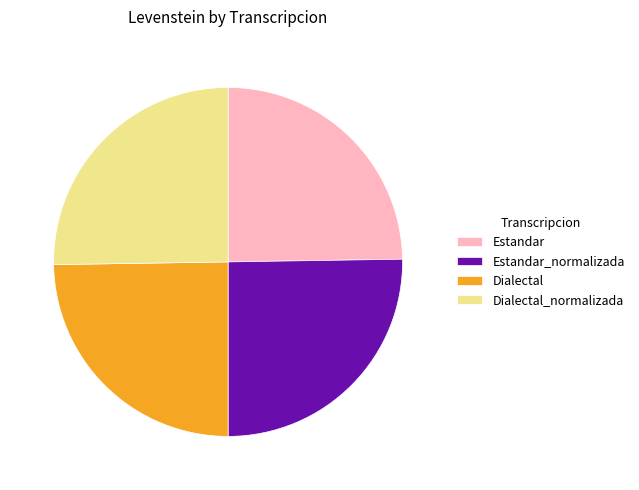

Is it true that Estandar is 15% of the pie?

False